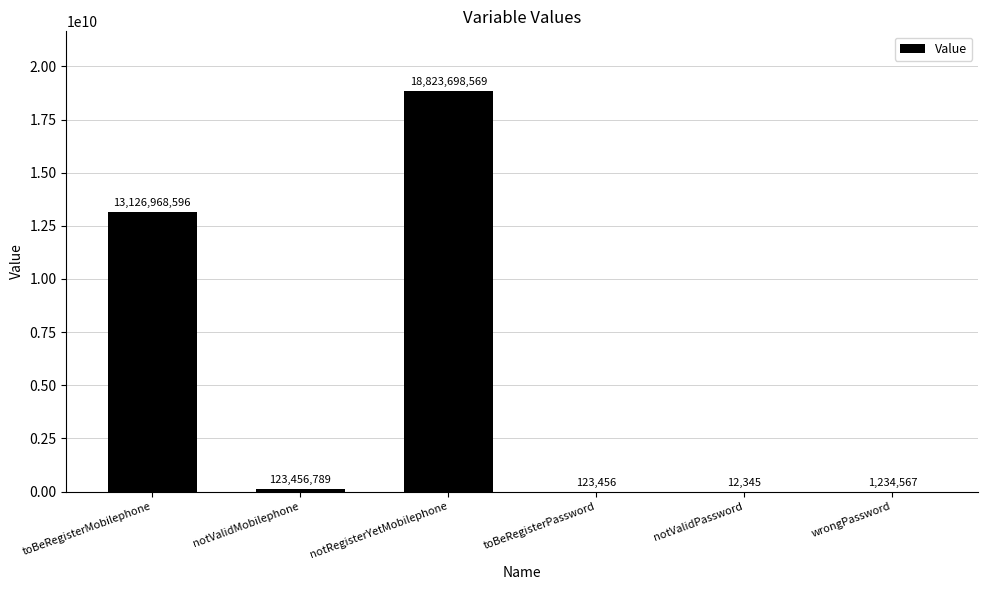

Reading left to right, list all the values displayed in this chart.

toBeRegisterMobilephone=13126968596	notValidMobilephone=123456789	notRegisterYetMobilephone=18823698569	toBeRegisterPassword=123456	notValidPassword=12345	wrongPassword=1234567